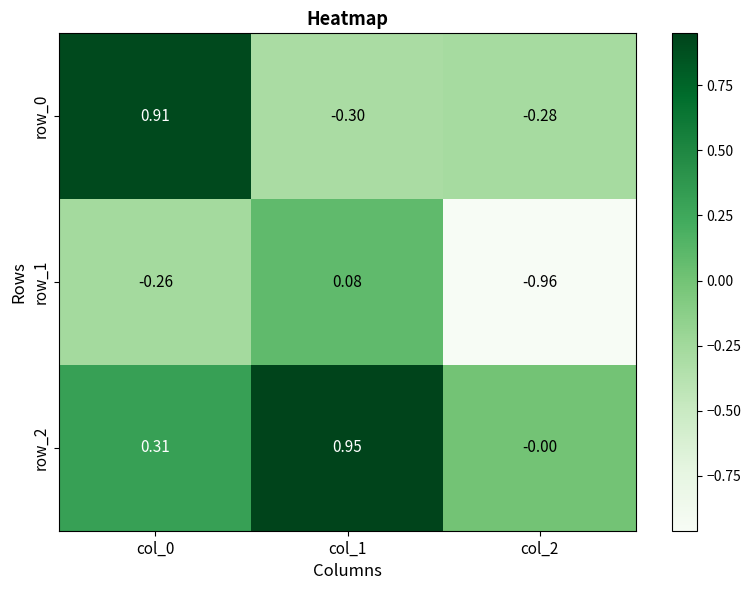

Between col_0 and col_2, which series saw the biggest shift?

row_0